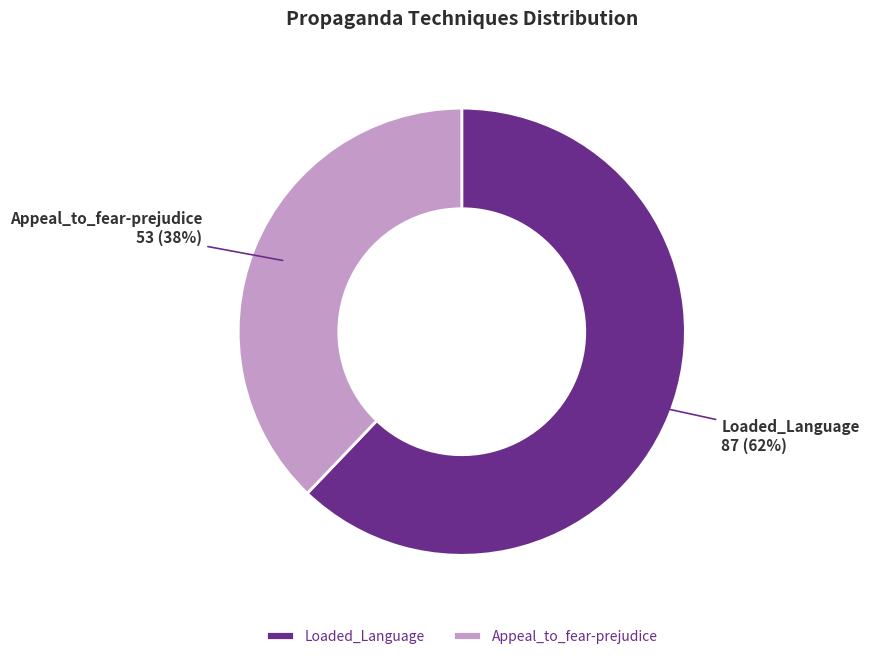

To the nearest percent, what is the difference between the Appeal_to_fear-prejudice and Loaded_Language slice percentages?

24%